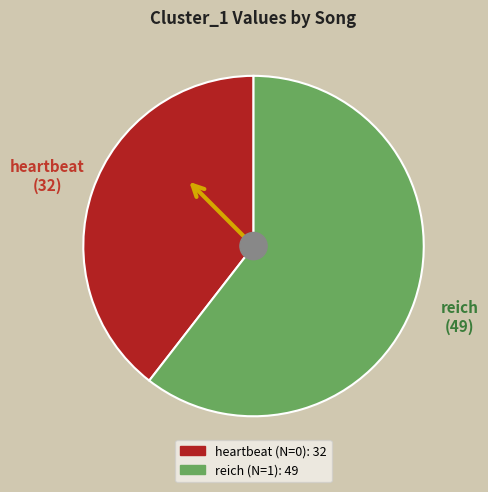

Is there any slice that represents more than half of the pie?

Yes